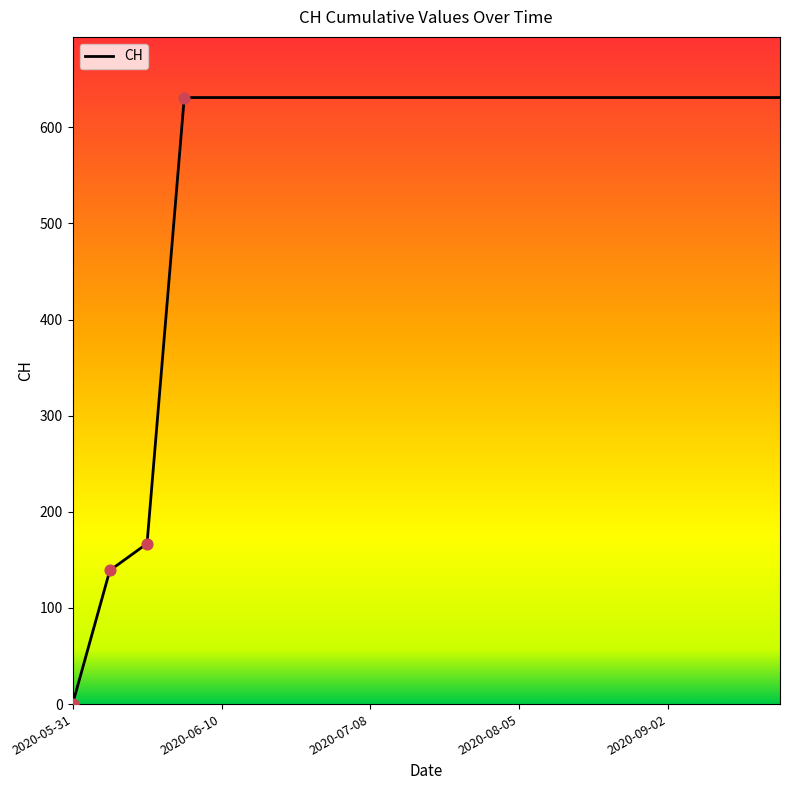

What is the difference between the maximum and minimum values?

631